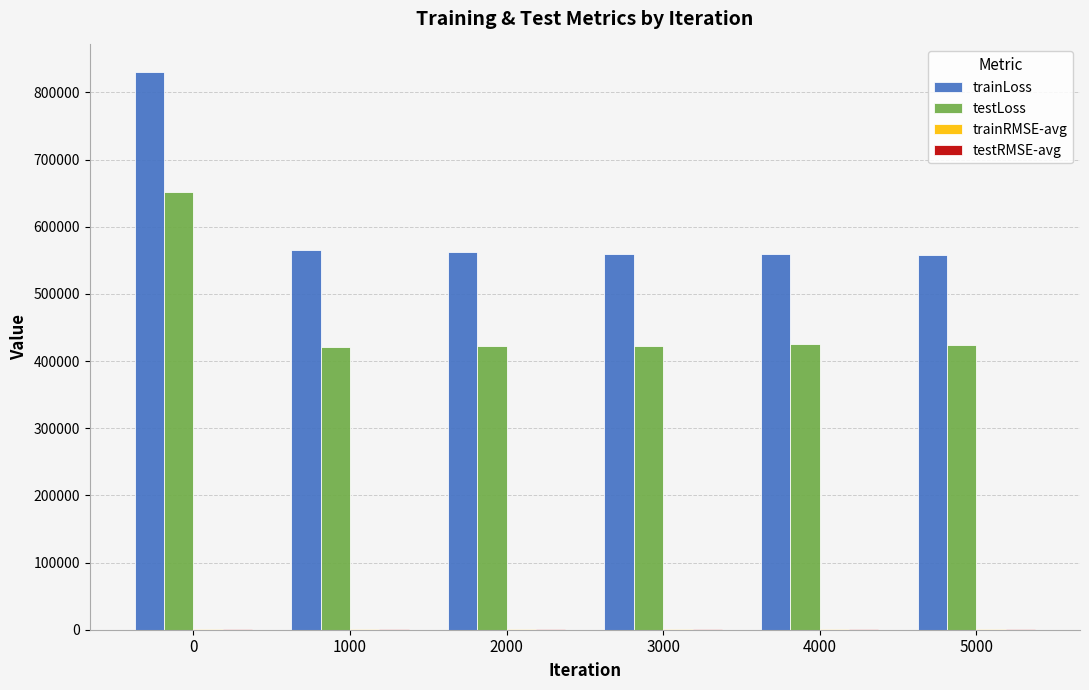

Are the bars horizontal?

No